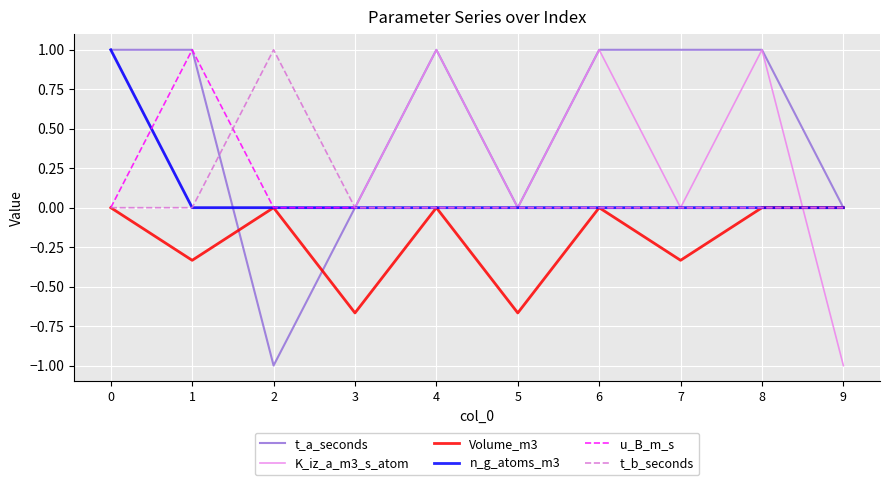

True or false: K_iz_a_m3_s_atom has a value of 1.0 at 0.

True